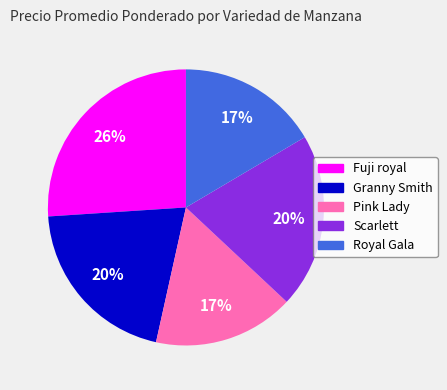

How many segments does this pie chart have?

5